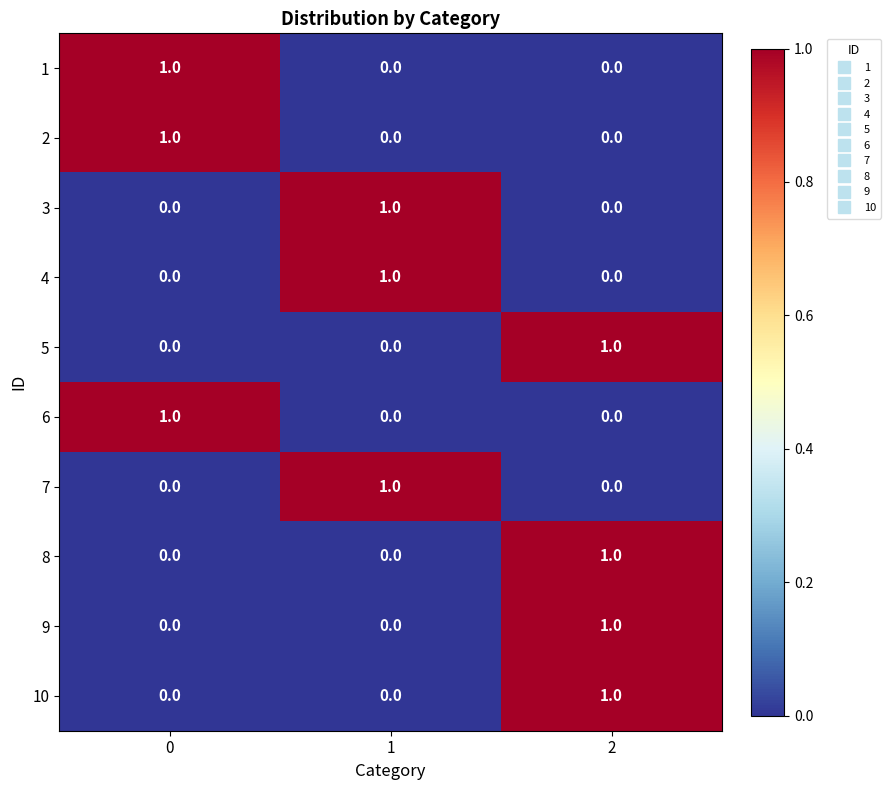

True or false: 1 has a value of 1 at 0.

True